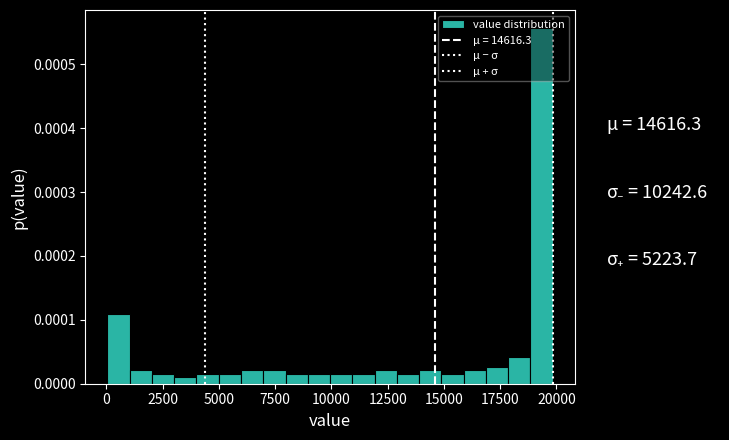

Around what value on the x-axis is the tallest bar? Give the approximate position of its centre, as read against the axis.

19500